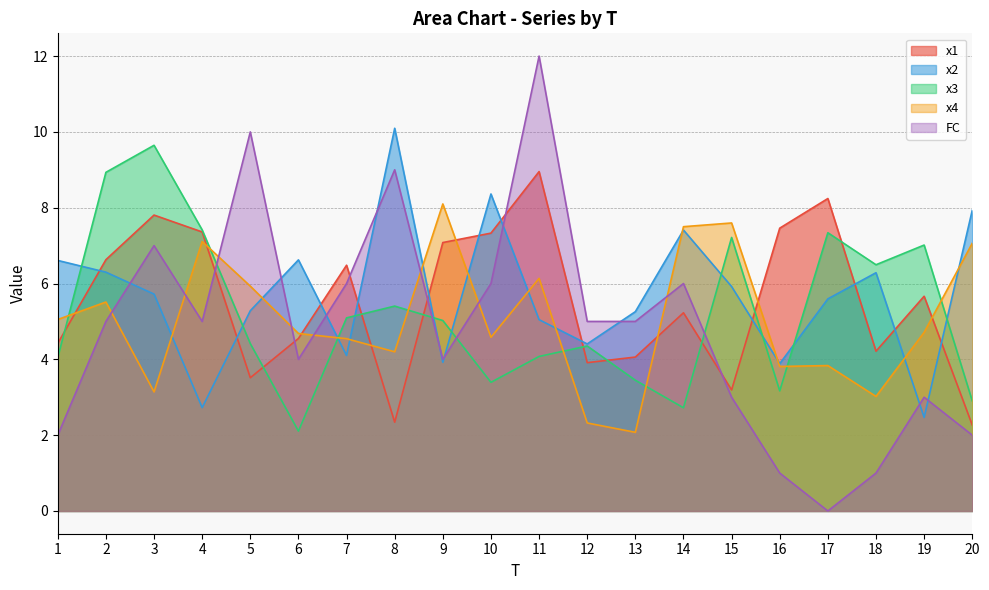

What is the difference between the highest and lowest values at 18?

5.5